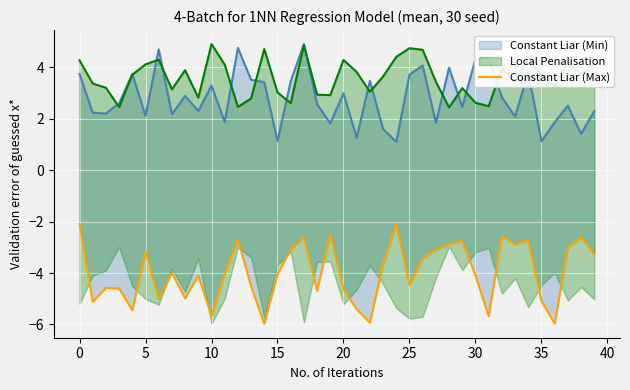

Reading right to left, list all the values displayed in this chart.

-3.3	-2.6	-3.0	-6.0	-5.1	-2.7	-2.9	-2.5	-5.7	-4.1	-2.7	-2.9	-3.1	-3.4	-4.5	-2.1	-3.7	-5.9	-5.4	-4.6	-2.5	-4.7	-2.6	-3.1	-4.0	-6.0	-4.5	-2.7	-4.0	-5.7	-4.1	-5.0	-4.0	-5.0	-3.2	-5.4	-4.6	-4.6	-5.1	-2.1